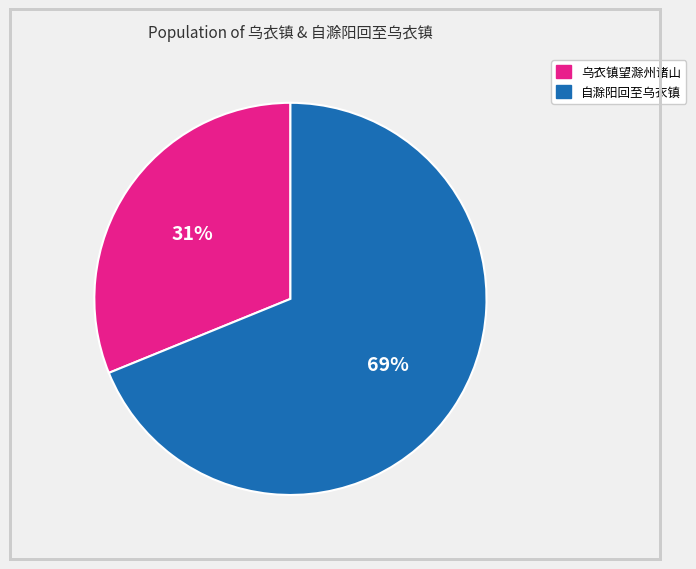

Does any single category account for the majority?

Yes